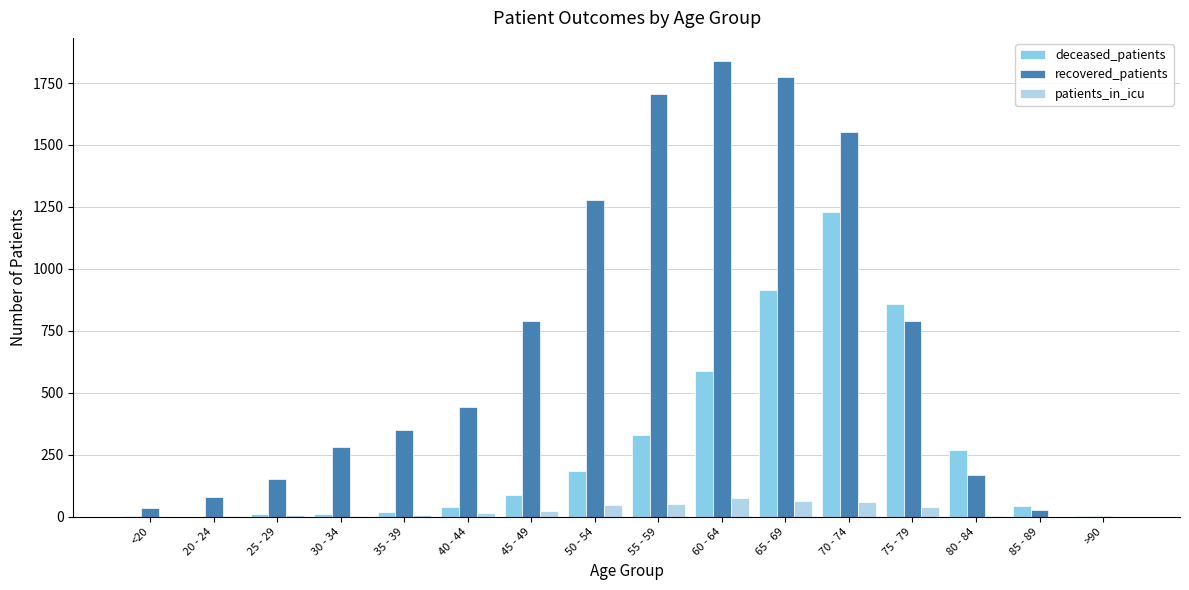

At which category is the sum across all series the highest?

70 - 74